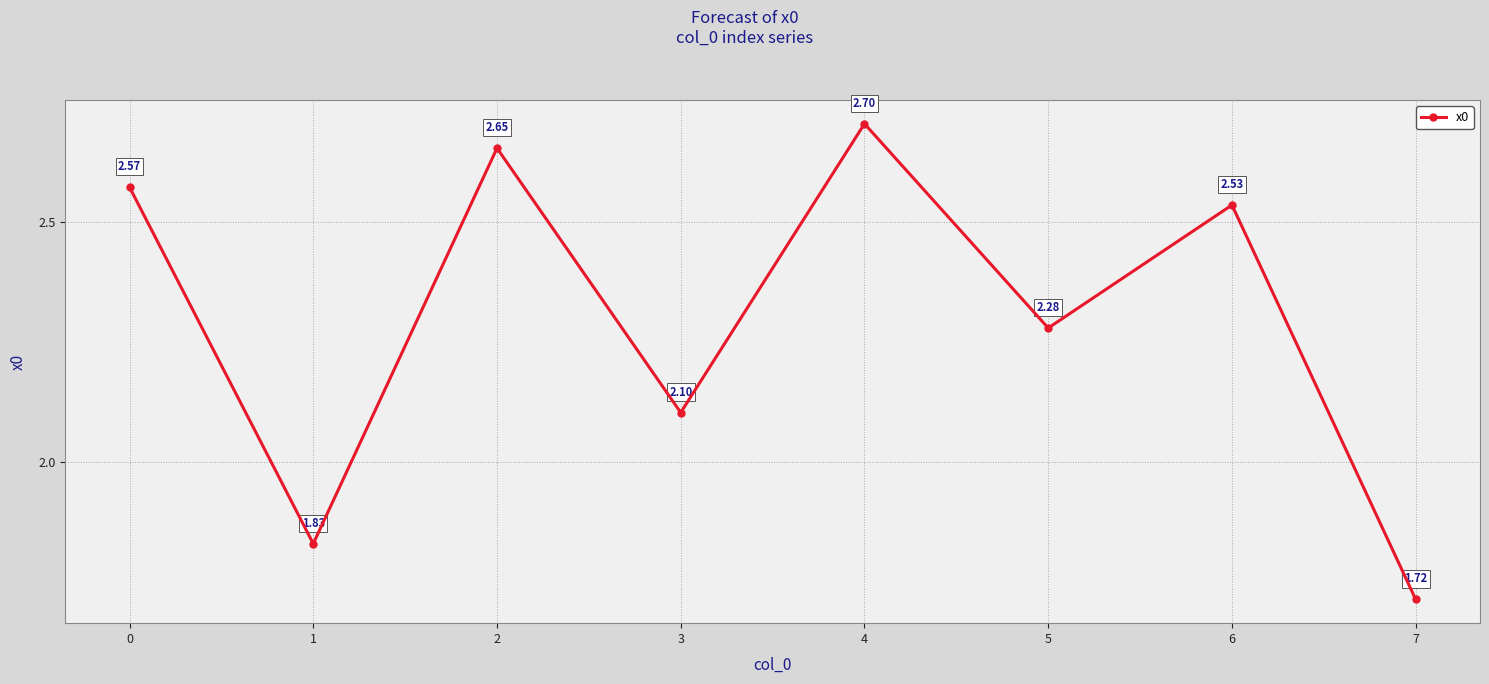

How many interior local valleys (lower than both neighbors) does the data have?

3